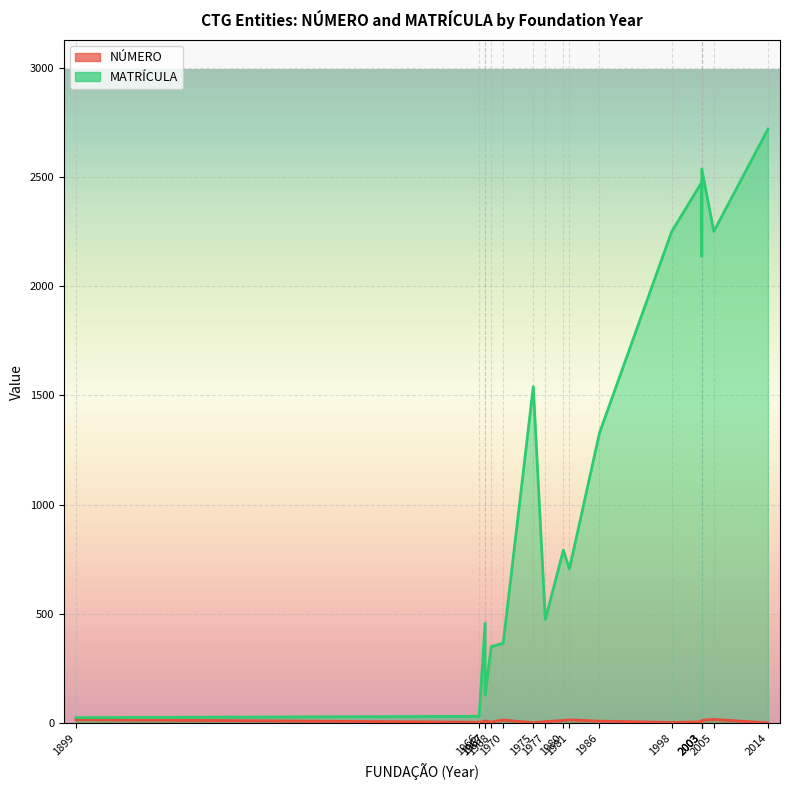

What is the minimum value shown in the chart?

1